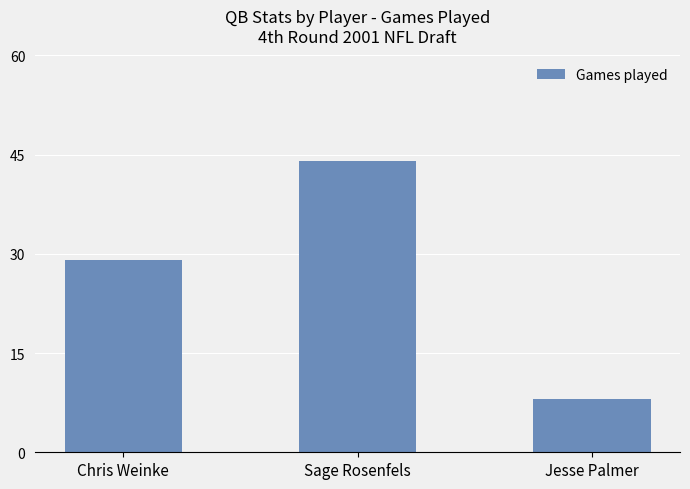

Reading left to right, transcribe all the data shown in this chart.

Chris Weinke=29	Sage Rosenfels=44	Jesse Palmer=8